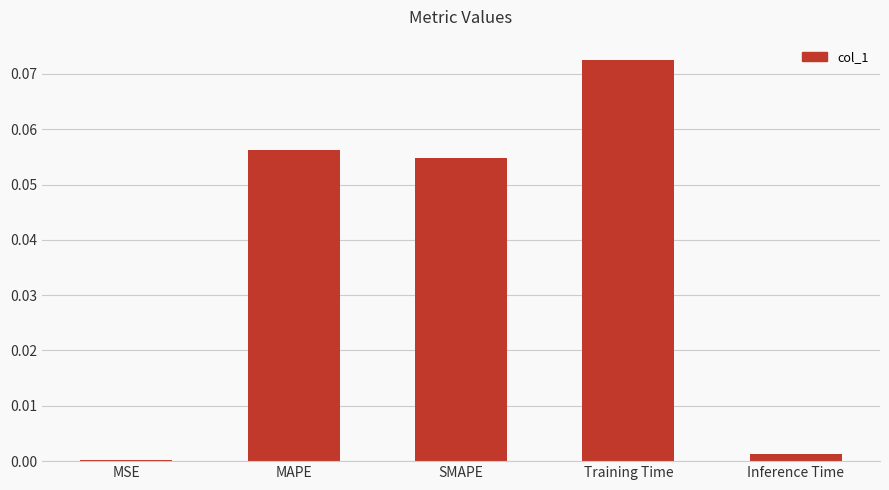

Which category has the highest value across all series?

Training Time